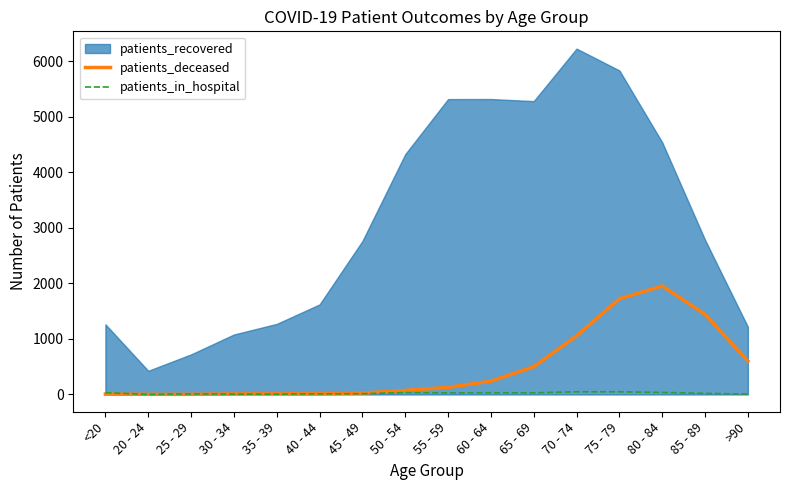

True or false: patients_deceased has a value of 543 at 85 - 89.

False